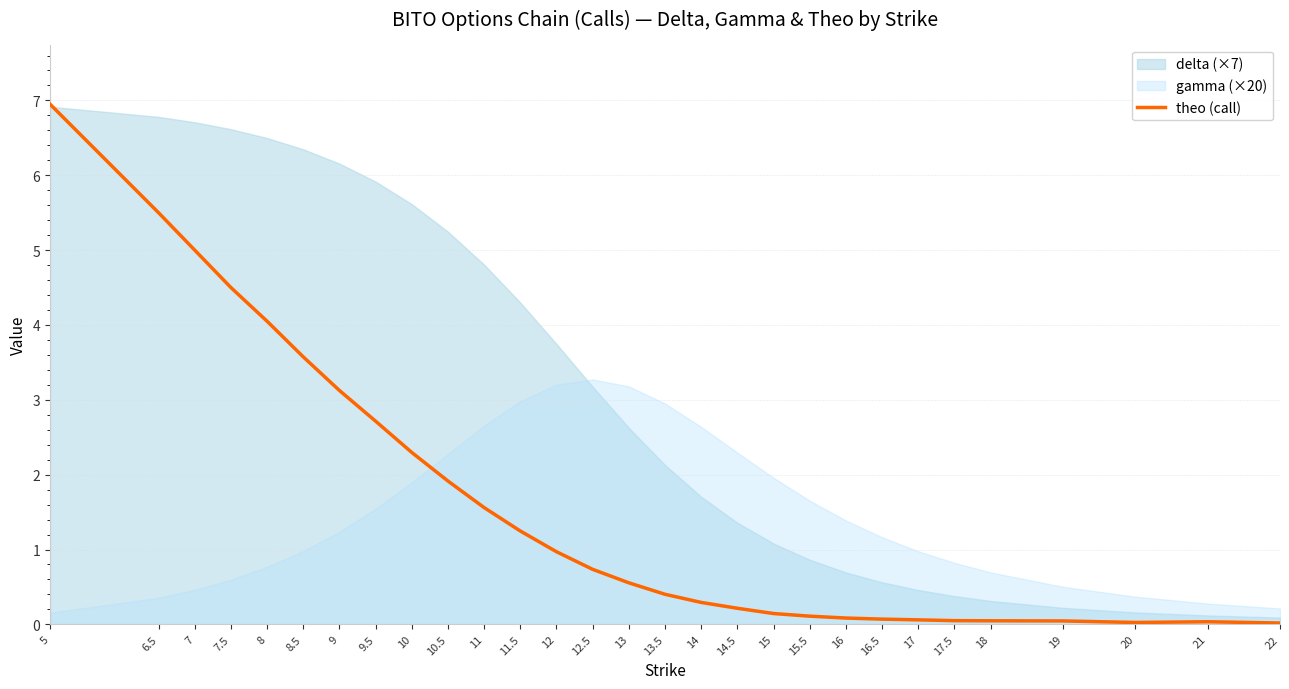

At which category does the chart reach its peak across all series?

5